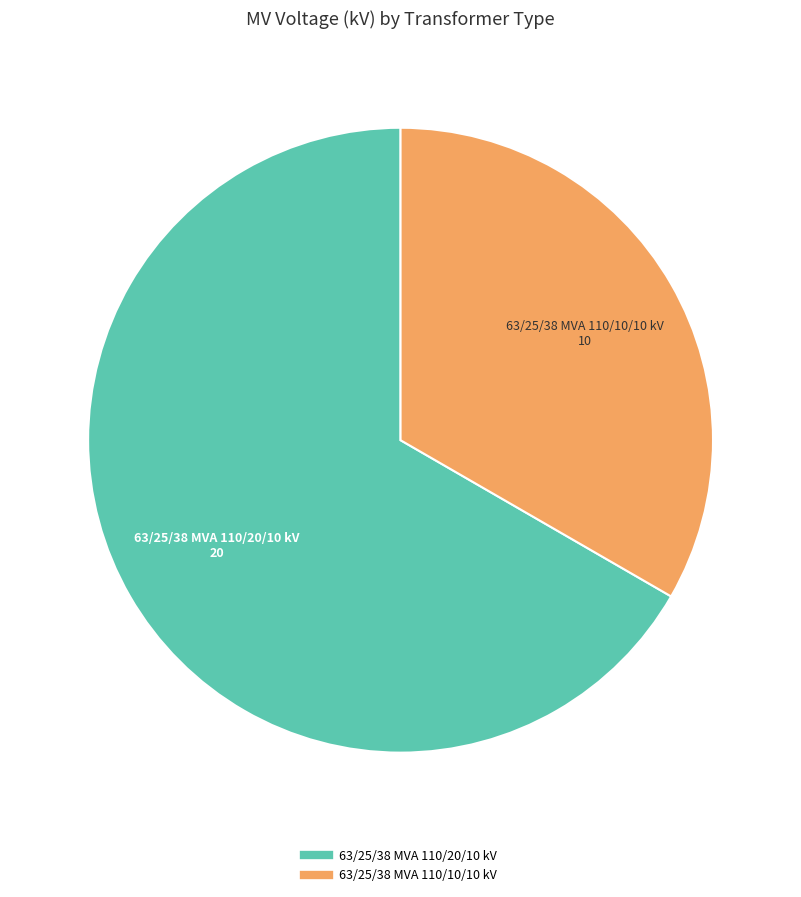

Rank the categories by value from highest to lowest.

63/25/38 MVA 110/20/10 kV, 63/25/38 MVA 110/10/10 kV